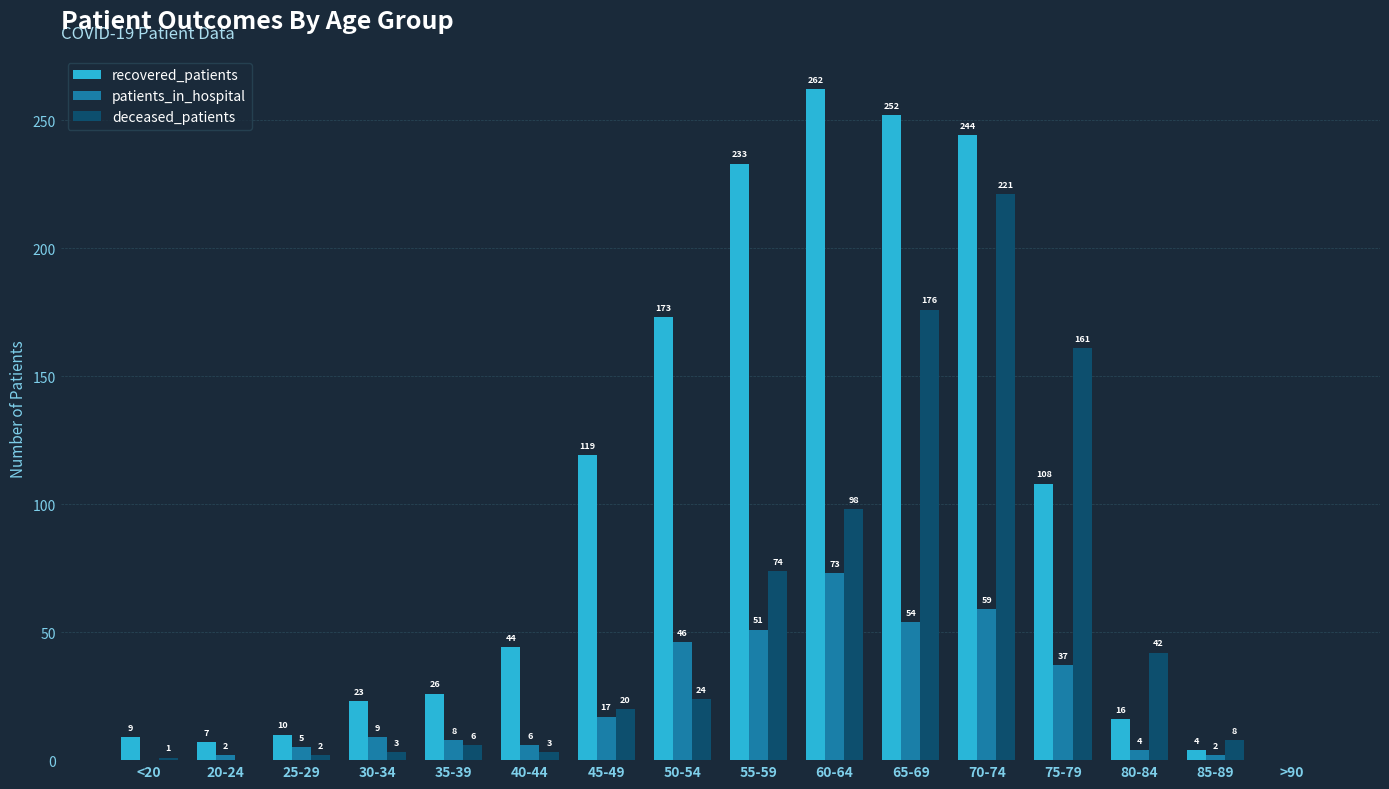

Is the value of patients_in_hospital at 75-79 greater than the value of recovered_patients at 40-44?

No